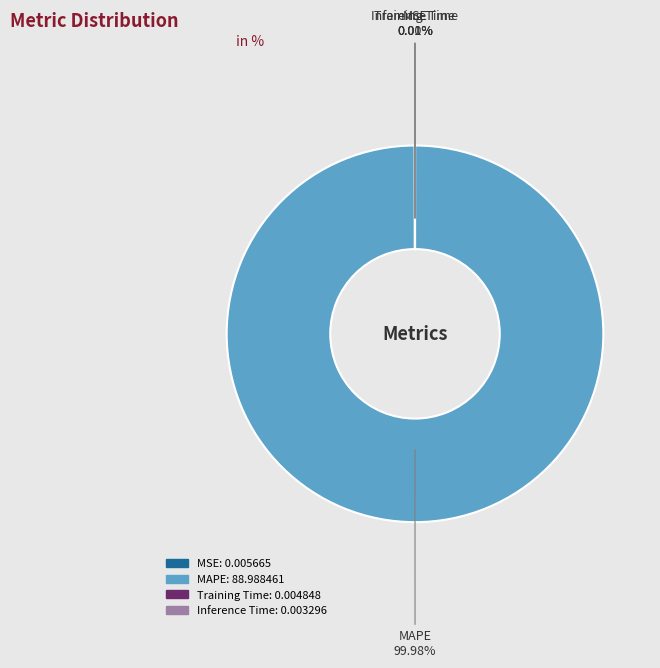

Which slice is the largest?

MAPE